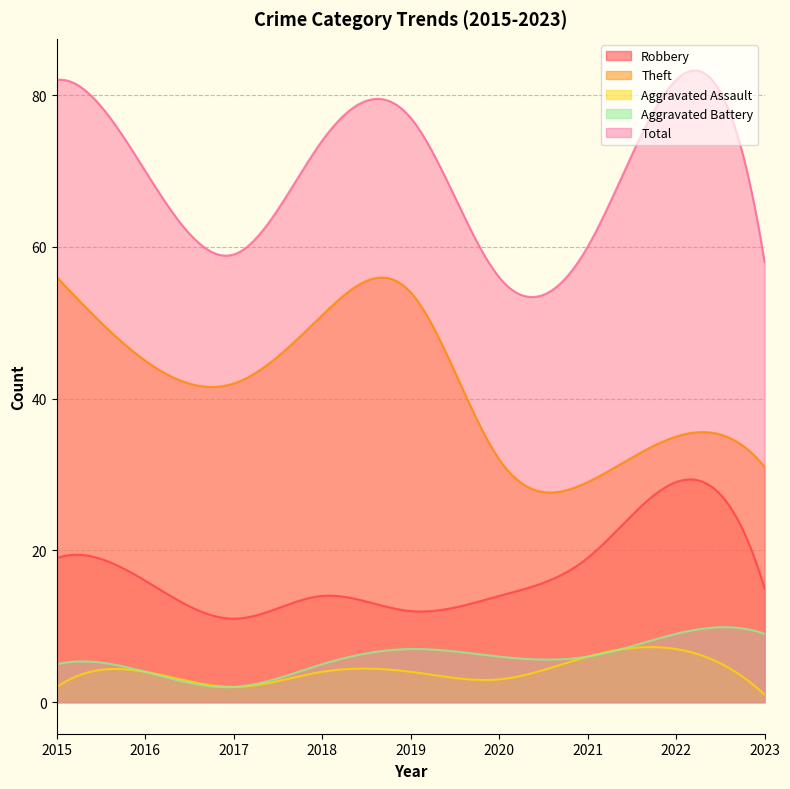

Which series has the widest spread of values?

Total